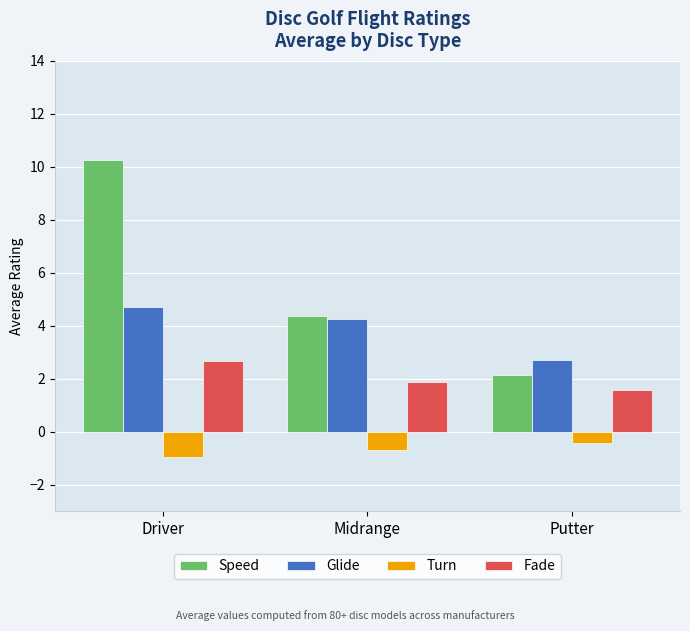

How many series are shown in this chart?

4